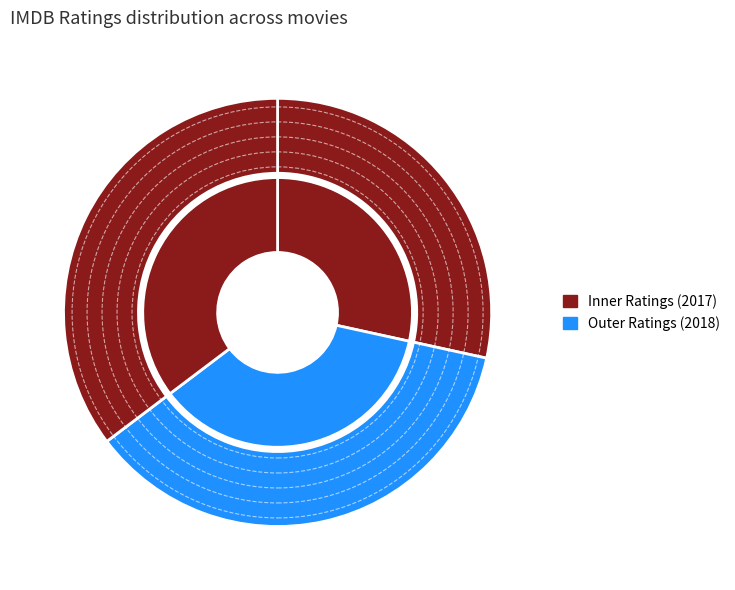

To the nearest percent, what is the difference between the Purab Aur Pachhim and Quick Gun Murugun slice percentages?

8%